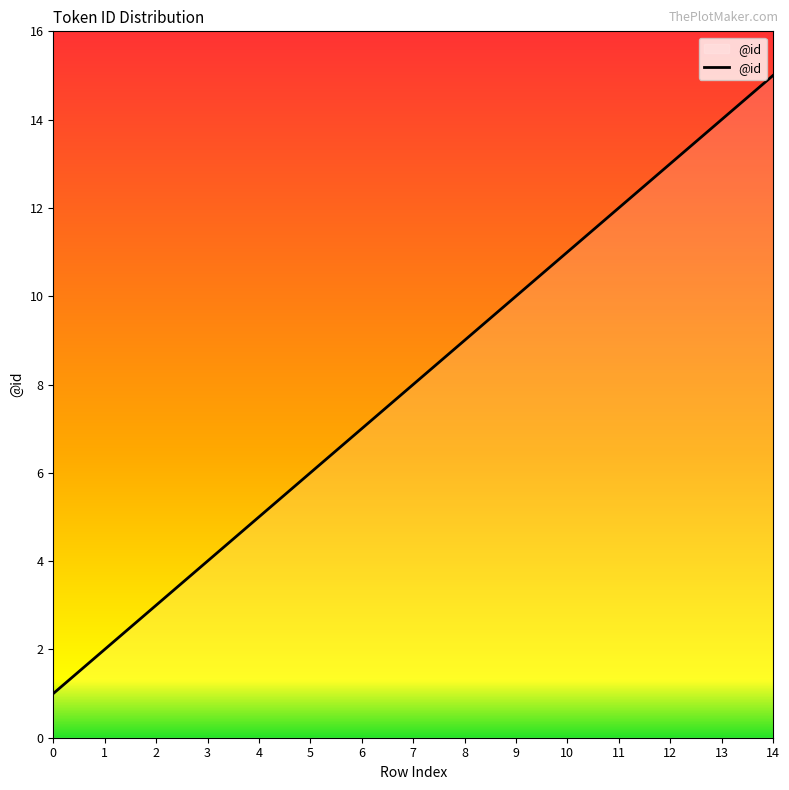

Which has a higher value, 8 or 1?

8